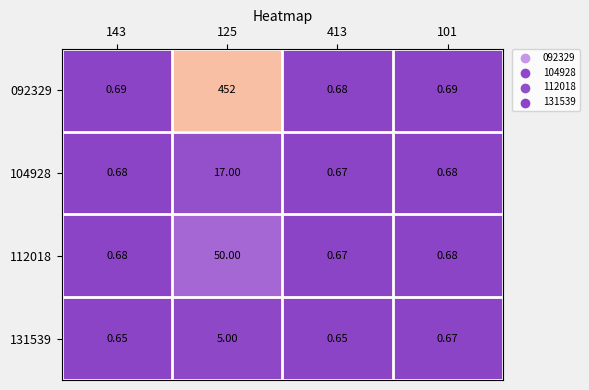

Is the value of 131539 at 101 greater than the value of 112018 at 125?

No